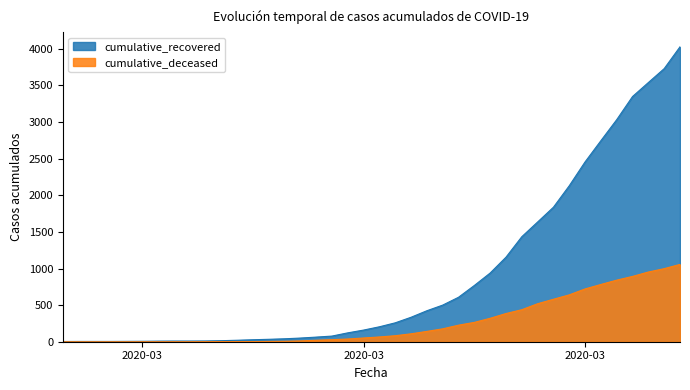

True or false: cumulative_recovered and cumulative_deceased cross at least once.

False